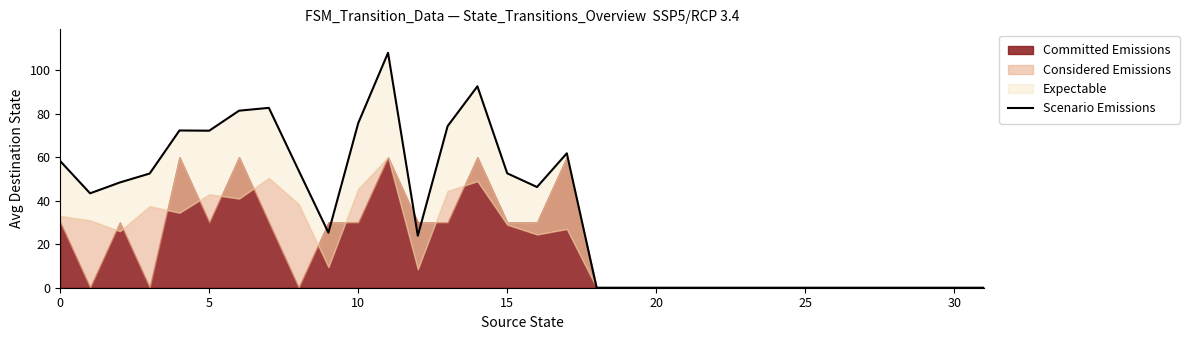

The chart shows a value of -64.0 at 29. True or false?

False